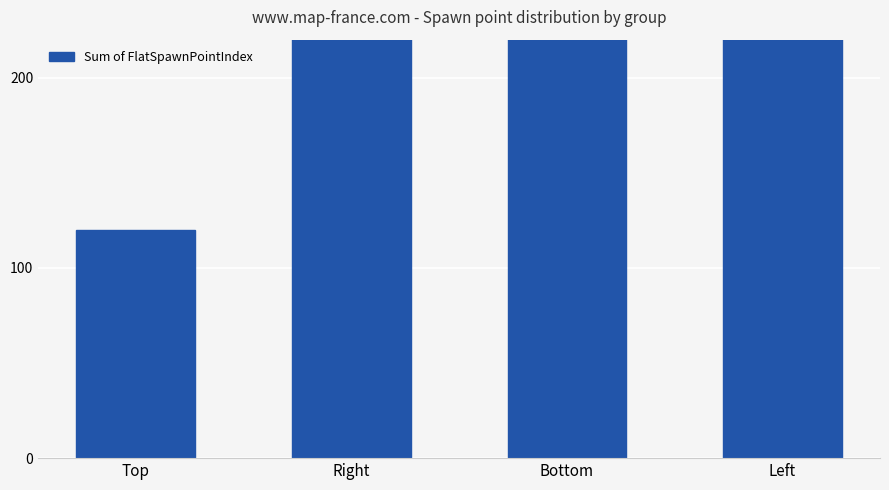

Reading left to right, extract all data points from this chart.

Top=120	Right=376	Bottom=632	Left=888